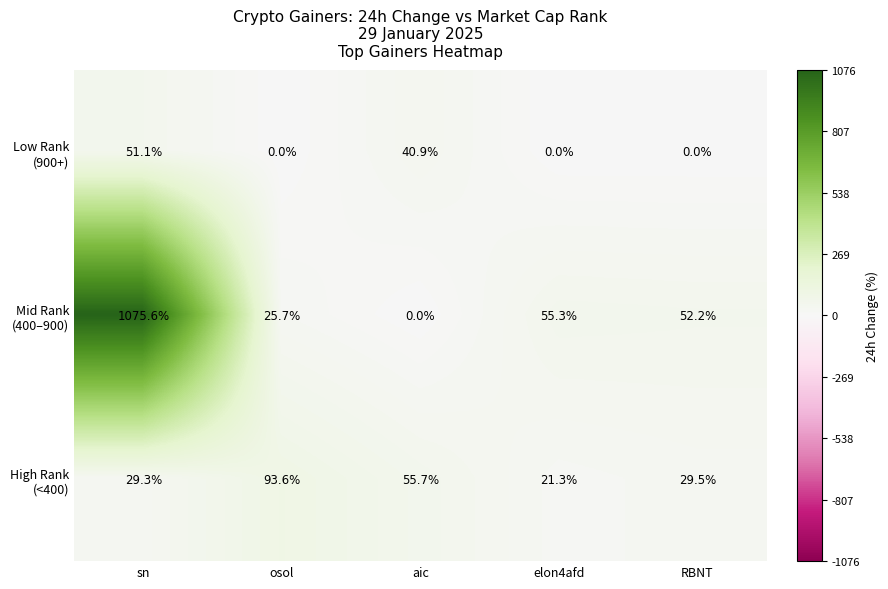

What is the maximum value shown in the chart?

1075.6